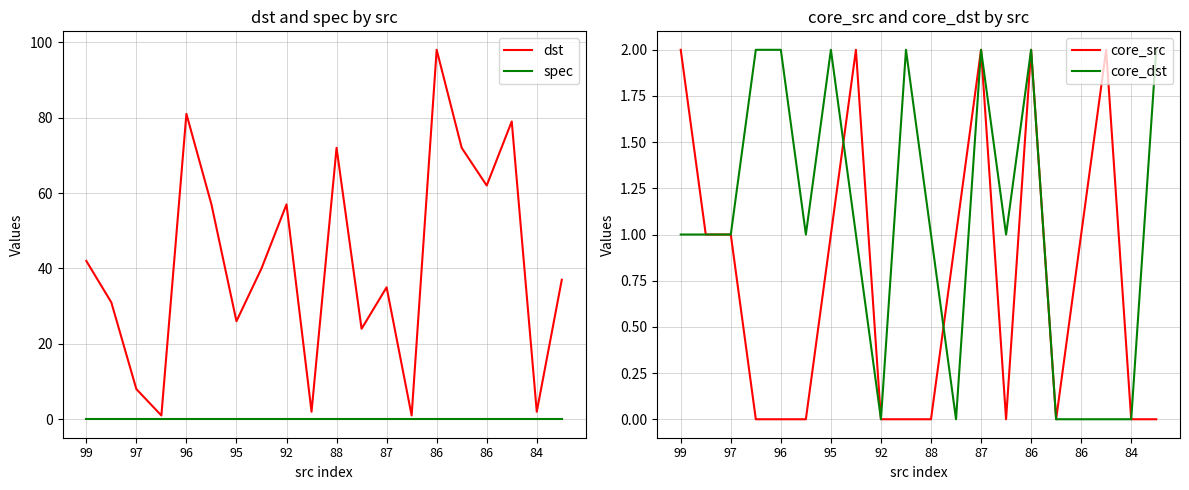

What are all the series names shown in the legend?

dst, spec, core_src, core_dst